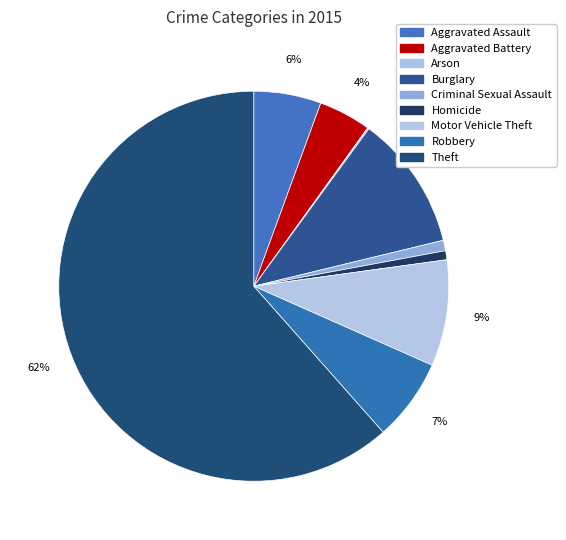

To the nearest percent, what portion does Criminal Sexual Assault represent?

1%